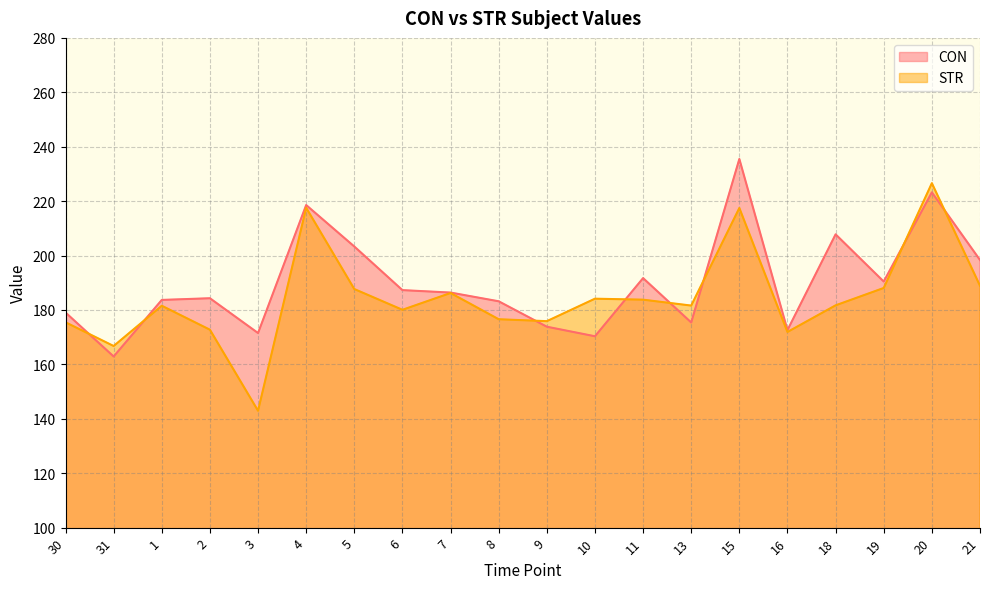

List the labels in order of CON value, largest first.

15, 20, 4, 18, 5, 21, 11, 19, 6, 7, 2, 1, 8, 30, 13, 9, 16, 3, 10, 31